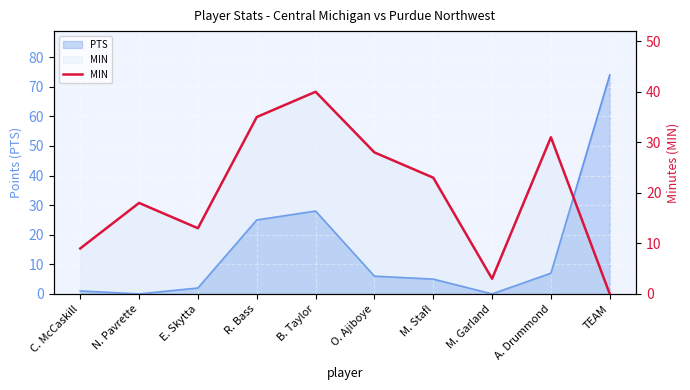

Does the chart display data point markers on the line(s)?

No